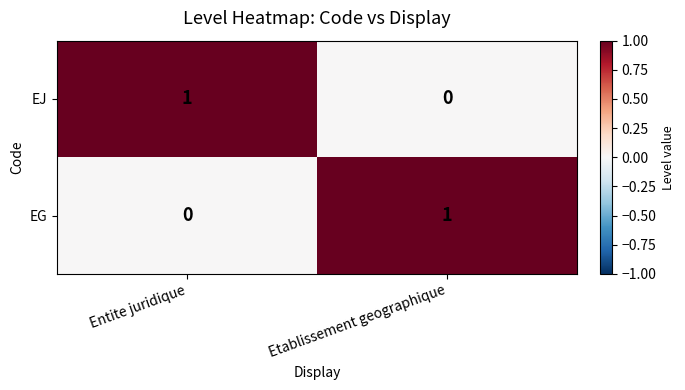

True or false: EJ has a value of 1 at Entite juridique.

True